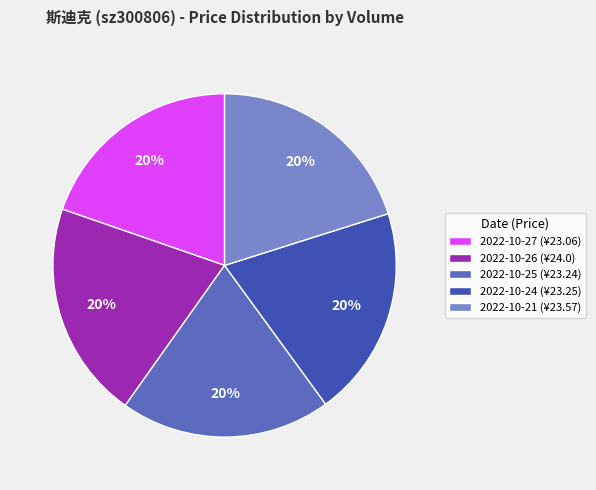

Is it true that 2022-10-21 (¥23.57) is 20% of the pie?

True